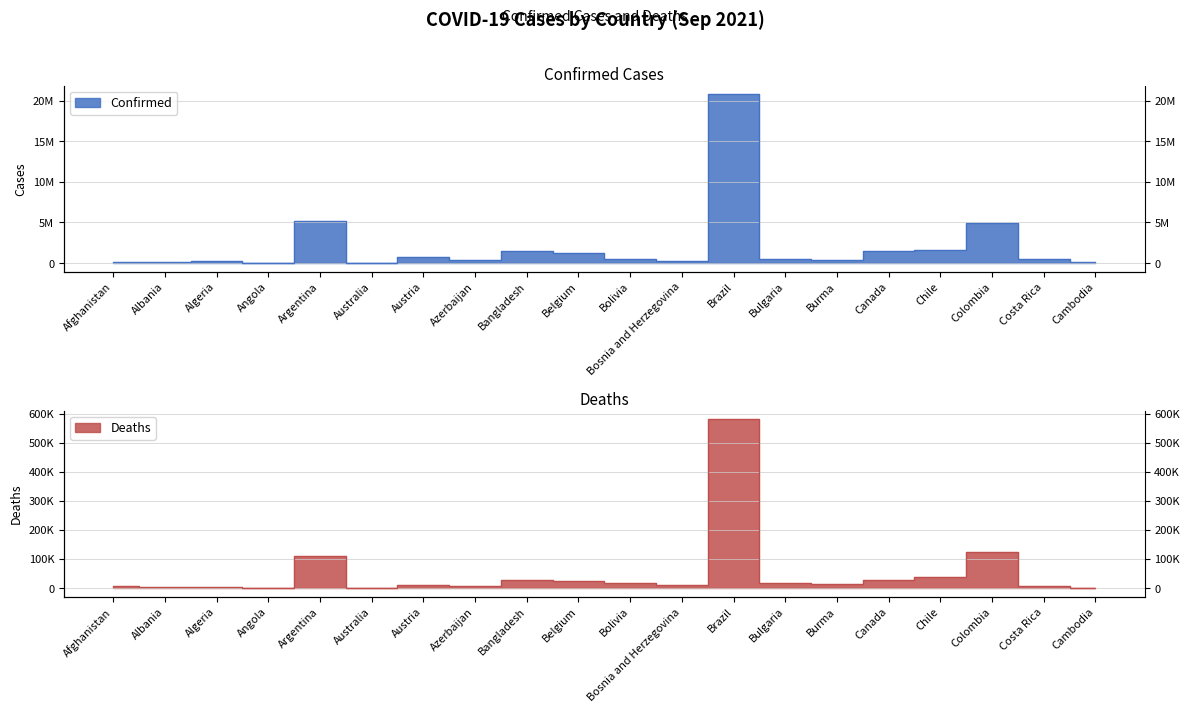

What position from the left is Azerbaijan?

8